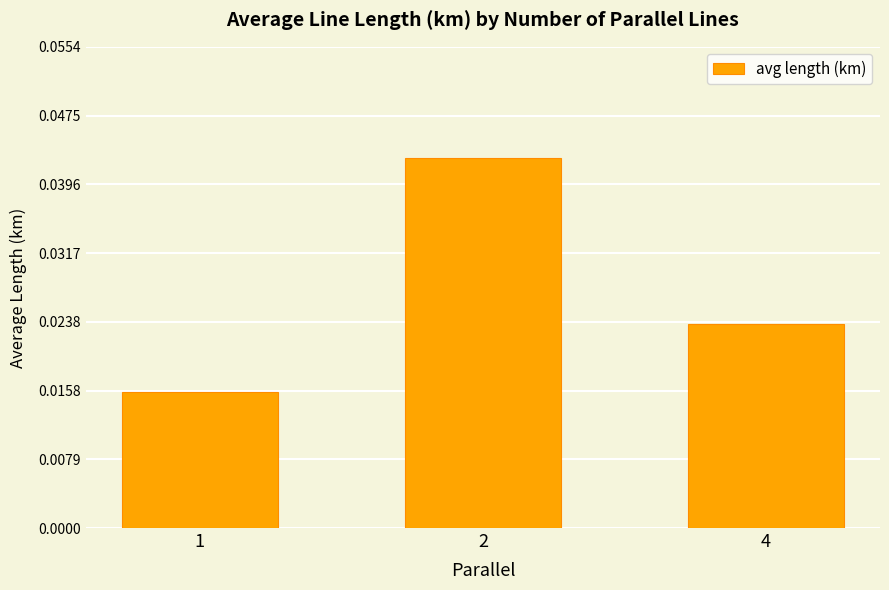

Are the bars horizontal?

No